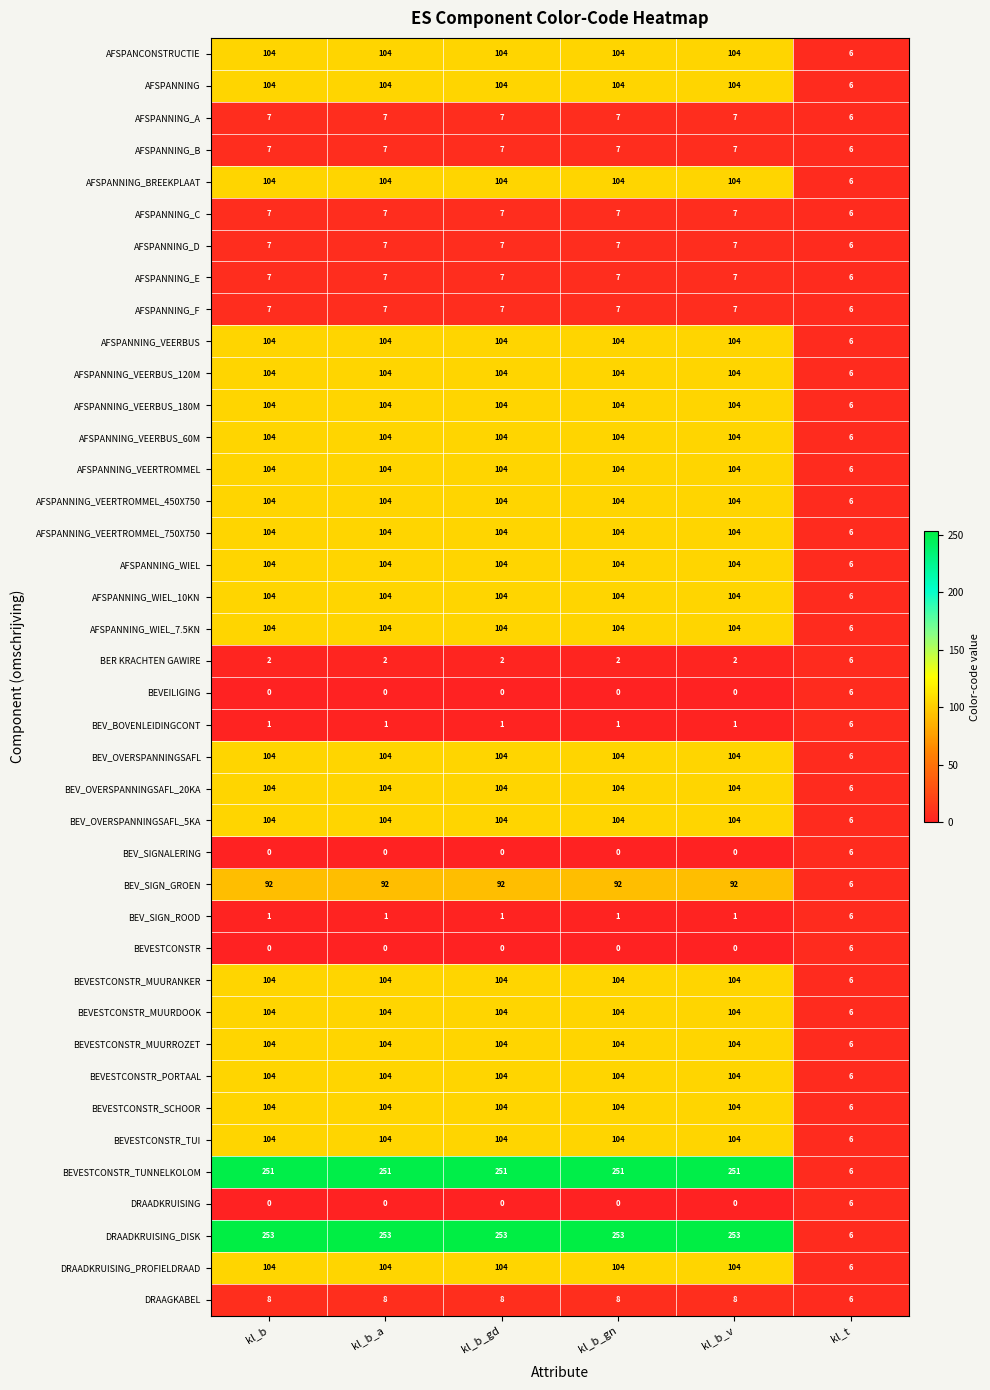

What is the sum of all BEV_OVERSPANNINGSAFL_20KA values?

526